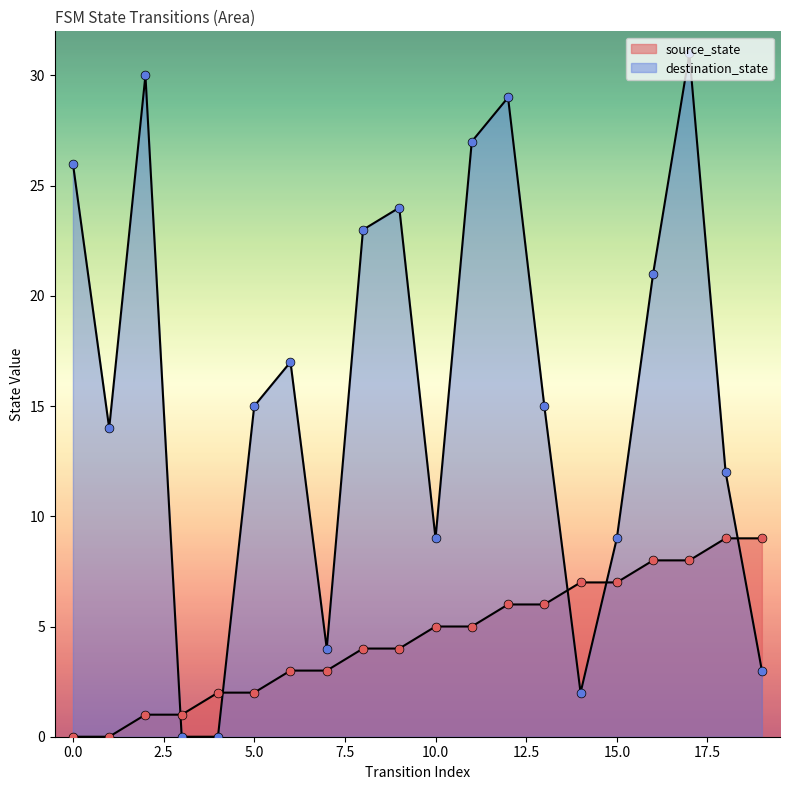

What is the total value across all series at 14?

9